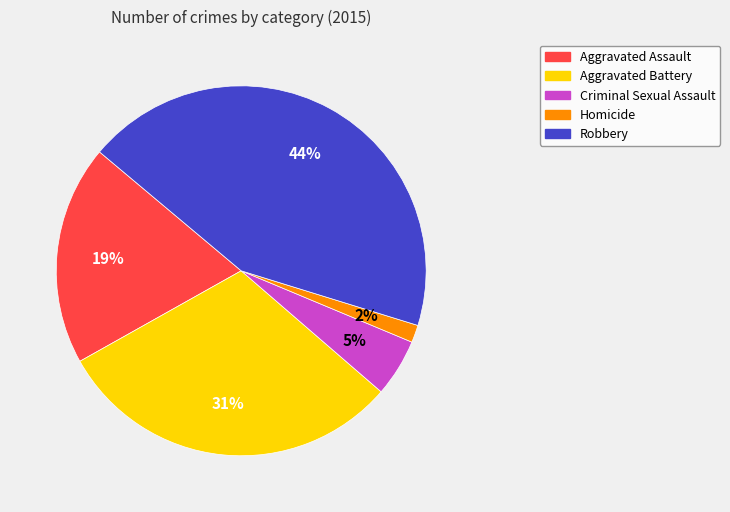

To the nearest percent, what is the average slice percentage?

20%